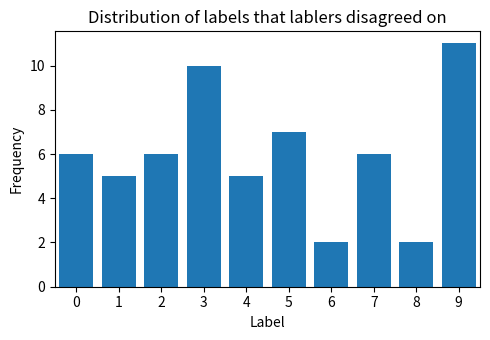

What is the value of the 2nd bar from the left?

5